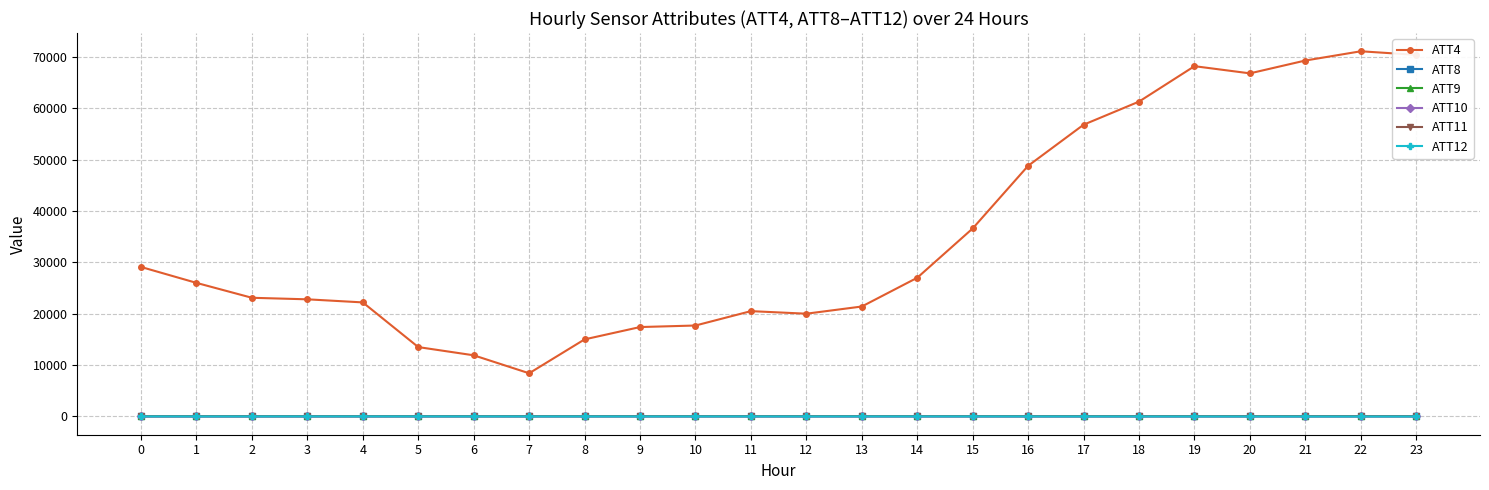

What is the lowest value of the ATT10 series?

-10.0